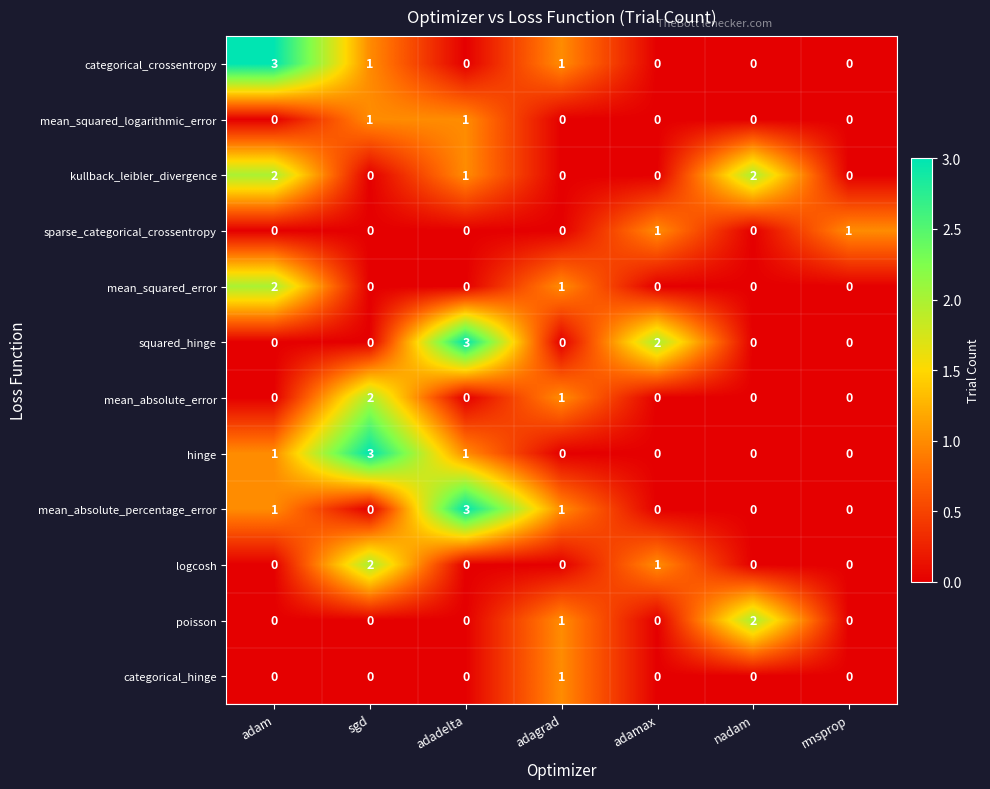

What is the total value across all series at rmsprop?

1